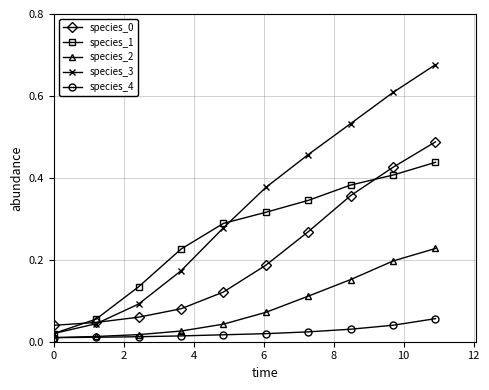

True or false: species_4 and species_3 intersect in this chart.

False